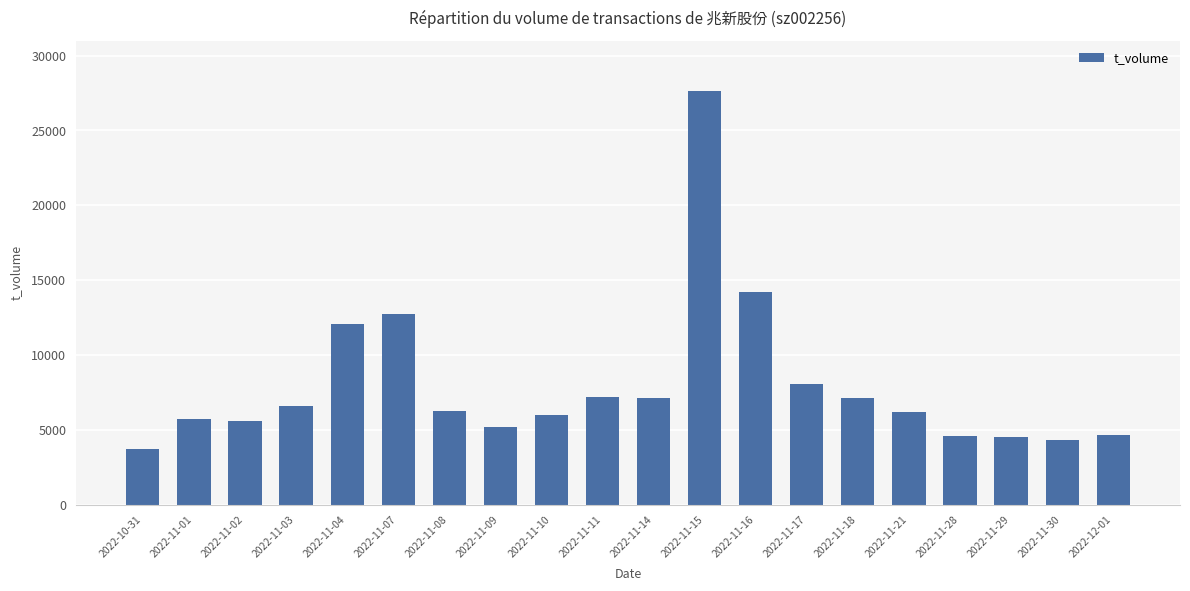

What is the label of the 2nd bar from the left?

2022-11-01